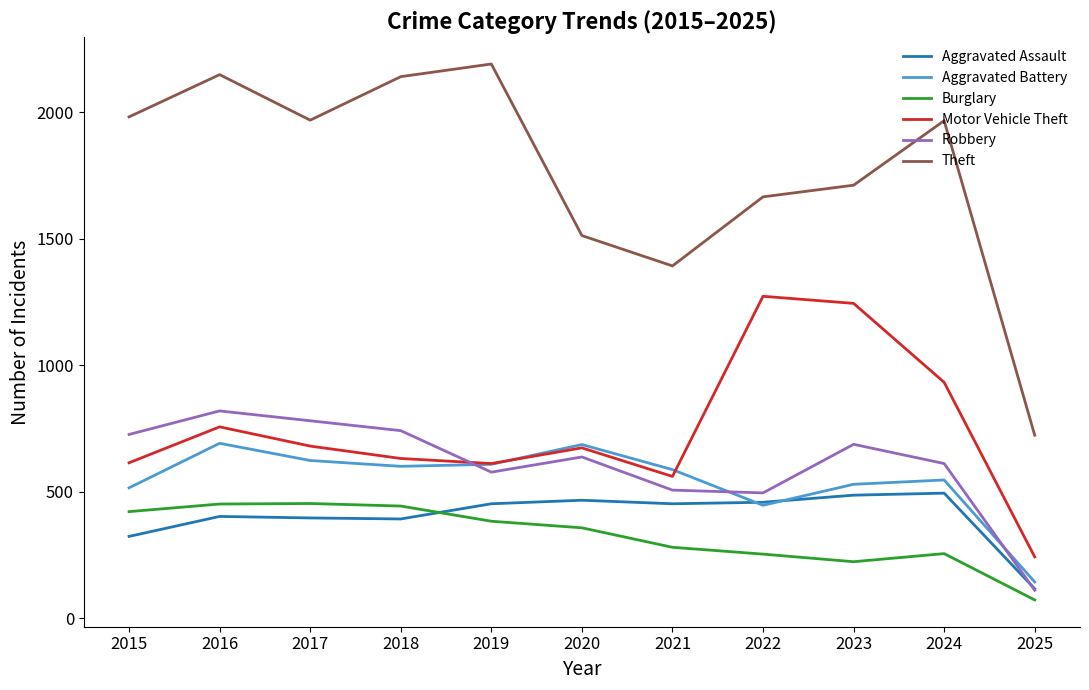

Which series has the largest range (max minus min)?

Theft